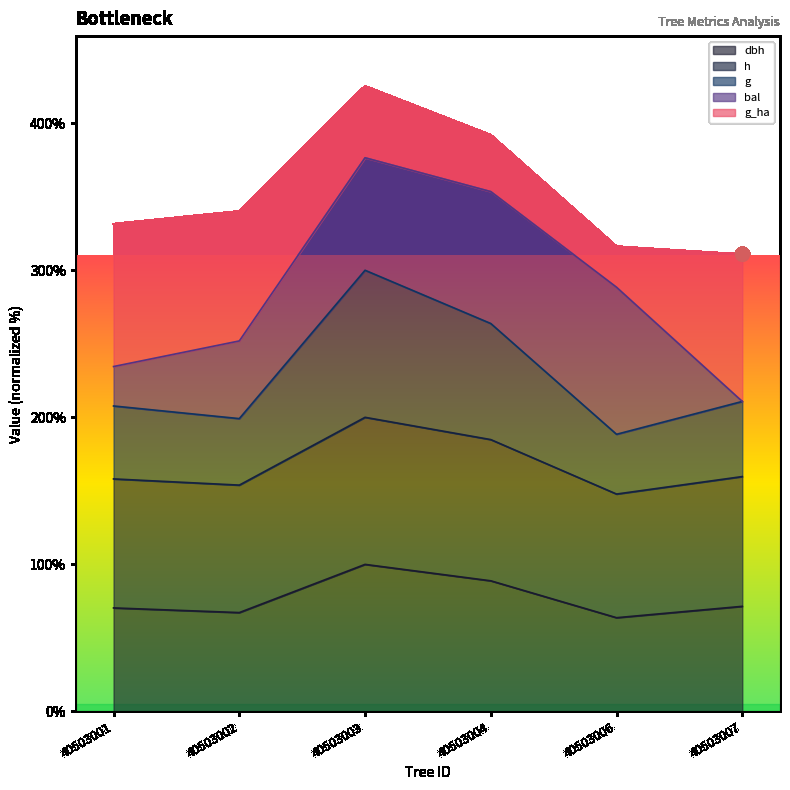

What is the total value across all series at 40503003?

425.2